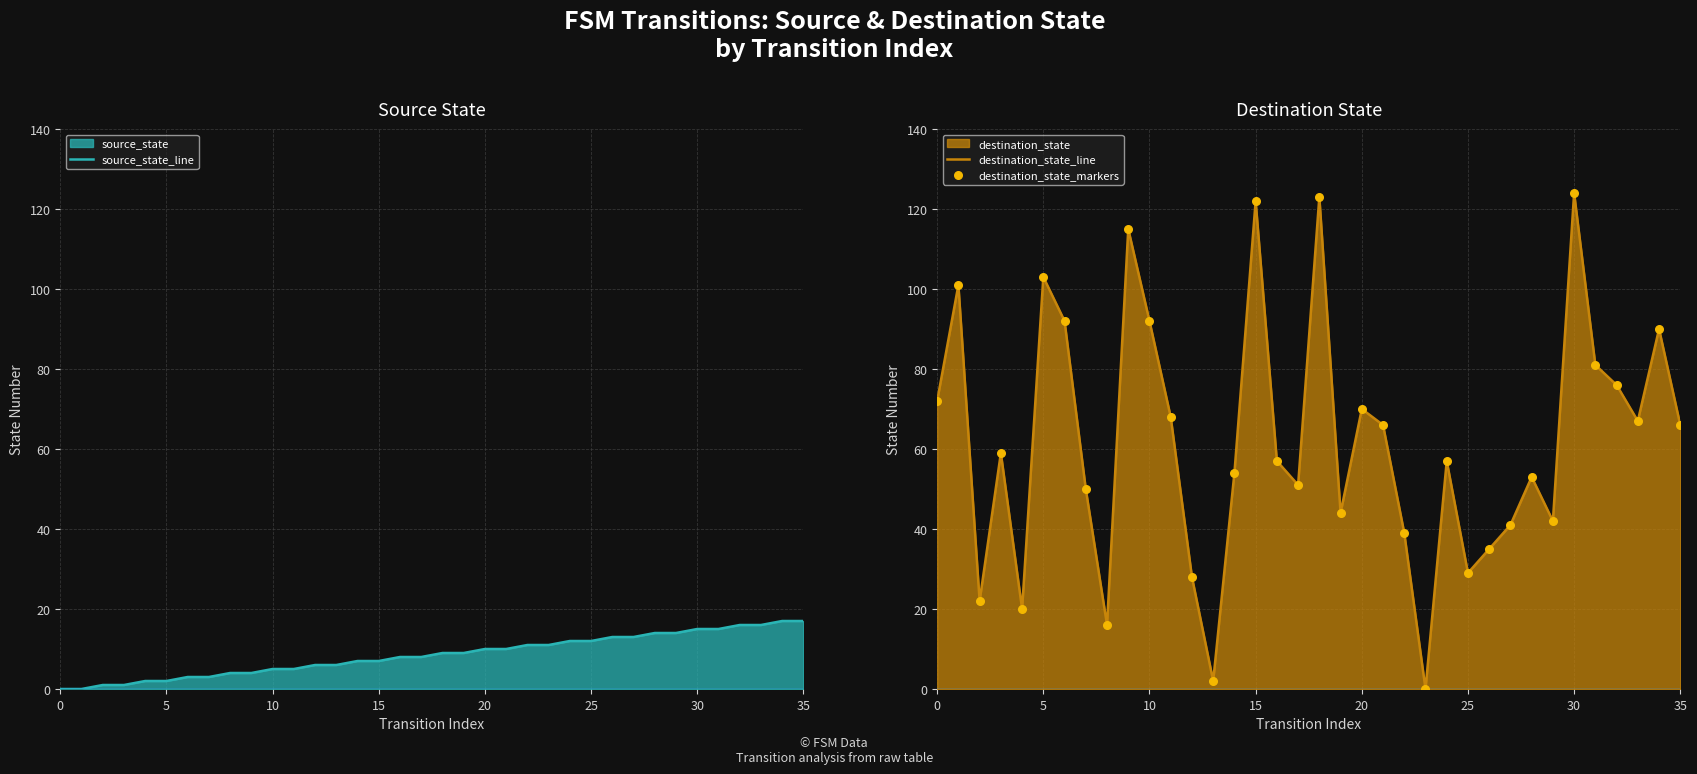

Which series contains the highest Y value?

destination_state_line